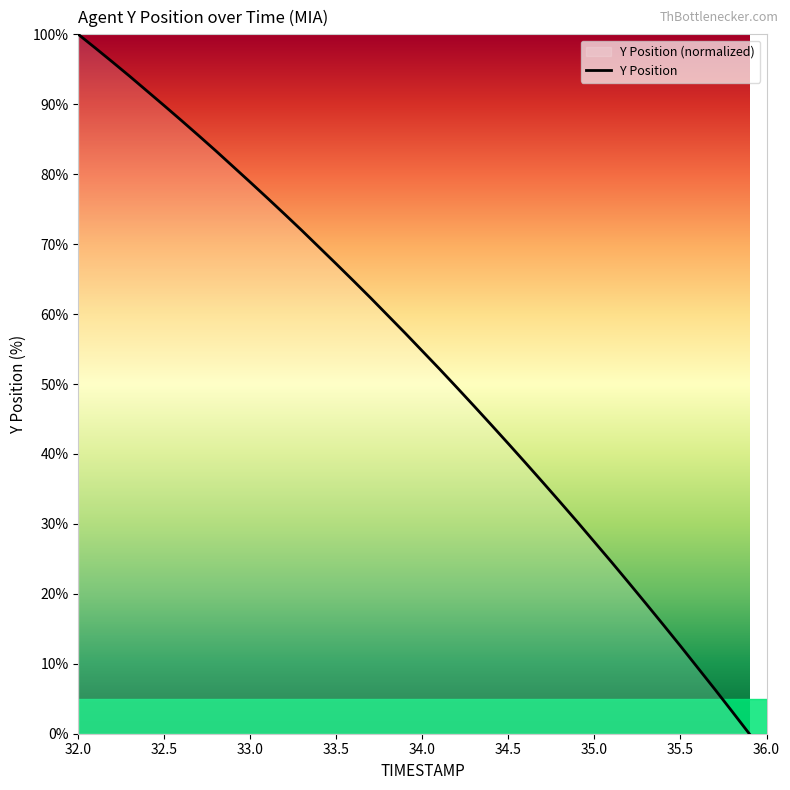

Reading left to right, extract all data points from this chart.

32.0=100.0	32.1=98.0	32.2=96.0	32.3=94.0	32.4=91.9	32.5=89.8	32.6=87.7	32.7=85.5	32.8=83.3	32.9=81.1	33.0=78.8	33.1=76.6	33.2=74.3	33.3=71.9	33.4=69.5	33.5=67.2	33.6=64.7	33.7=62.3	33.8=59.8	33.9=57.3	34.0=54.7	34.1=52.1	34.2=49.5	34.3=46.9	34.4=44.2	34.5=41.5	34.6=38.7	34.7=35.9	34.8=33.1	34.9=30.3	35.0=27.4	35.1=24.5	35.2=21.6	35.3=18.6	35.4=15.6	35.5=12.5	35.6=9.4	35.7=6.3	35.8=3.2	35.9=0.0